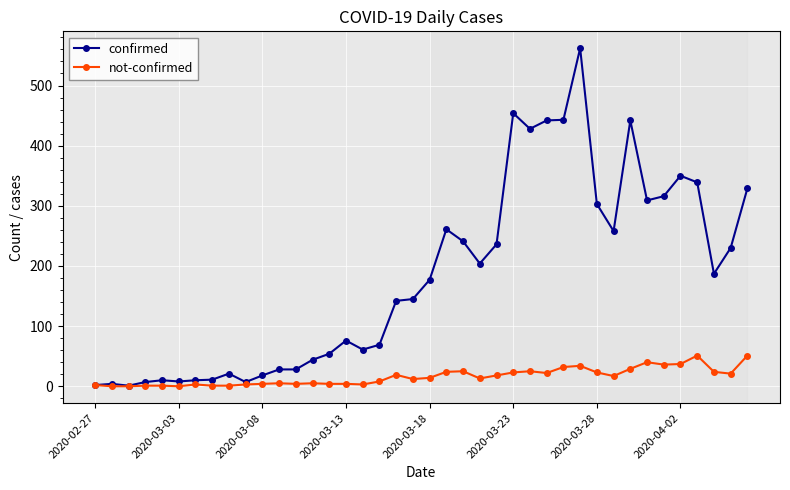

List the series in order of their peak value, lowest first.

not-confirmed, confirmed